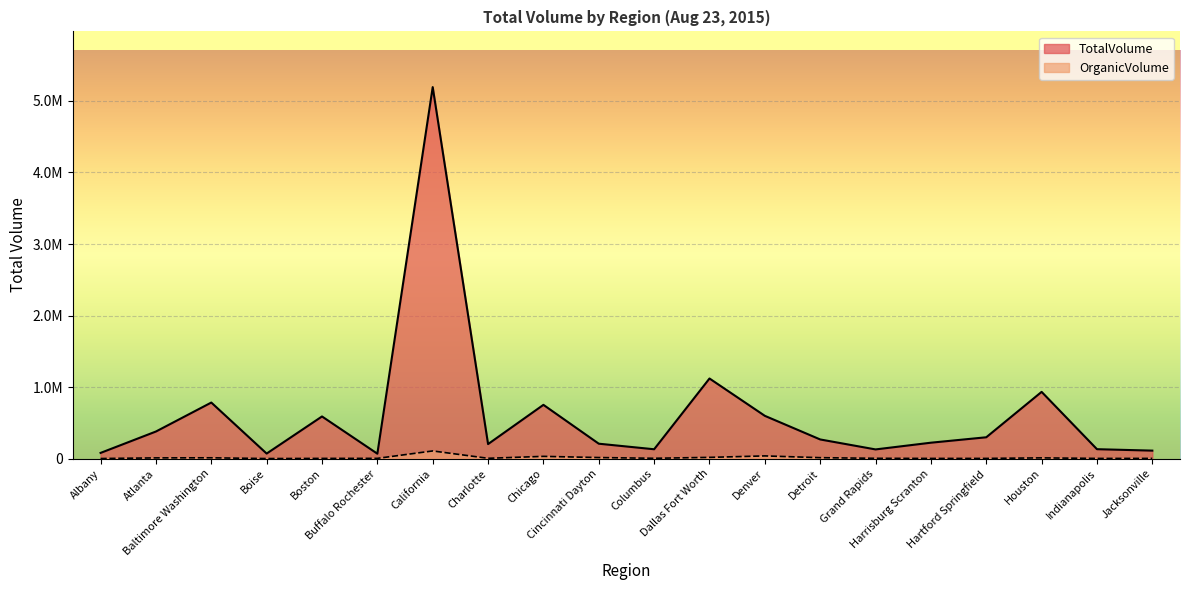

True or false: OrganicVolume has more than 2 interior local peaks.

True